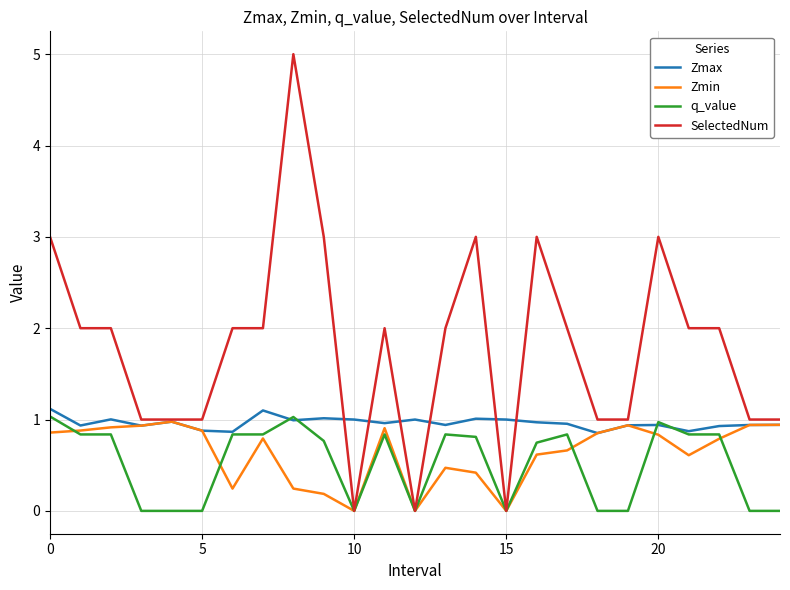

What is the highest value of the Zmax series?

1.1